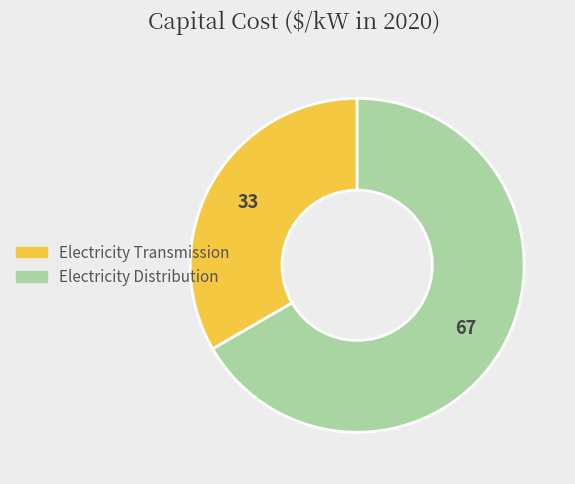

Is it true that Electricity Distribution is 67% of the pie?

True